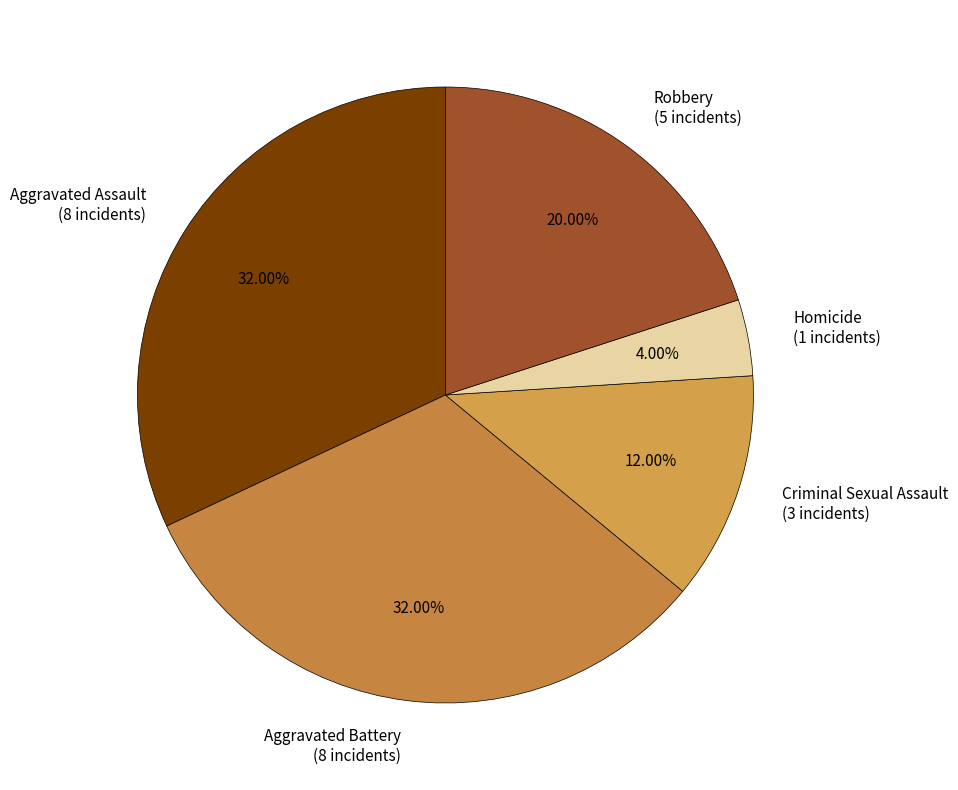

Is there any slice that represents more than half of the pie?

No